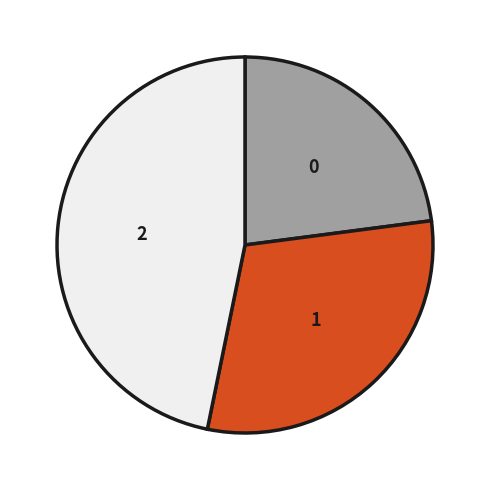

Count the number of slices in the pie.

3